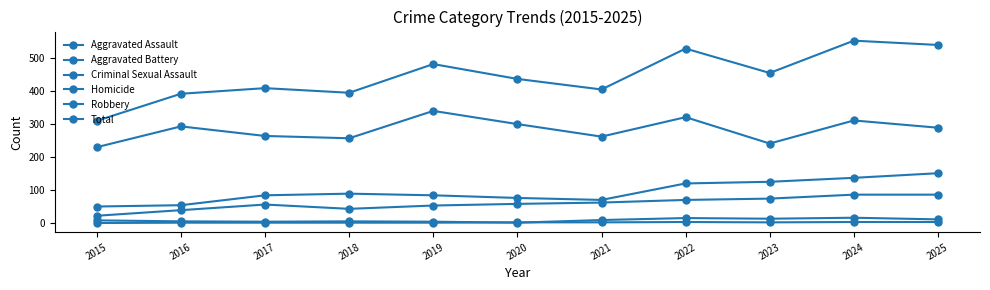

Reading left to right, extract all data points from this chart.

Aggravated Assault: 2015=22	2016=39	2017=56	2018=43	2019=53	2020=58	2021=62	2022=70	2023=74	2024=86	2025=86
Aggravated Battery: 2015=50	2016=54	2017=84	2018=89	2019=84	2020=76	2021=70	2022=120	2023=125	2024=137	2025=151
Criminal Sexual Assault: 2015=8	2016=5	2017=4	2018=5	2019=4	2020=1	2021=9	2022=15	2023=13	2024=16	2025=11
Homicide: 2015=0	2016=1	2017=1	2018=1	2019=1	2020=2	2021=2	2022=3	2023=2	2024=3	2025=3
Robbery: 2015=230	2016=293	2017=264	2018=257	2019=340	2020=300	2021=262	2022=321	2023=241	2024=311	2025=289
Total: 2015=310	2016=392	2017=409	2018=395	2019=482	2020=437	2021=405	2022=529	2023=455	2024=553	2025=540